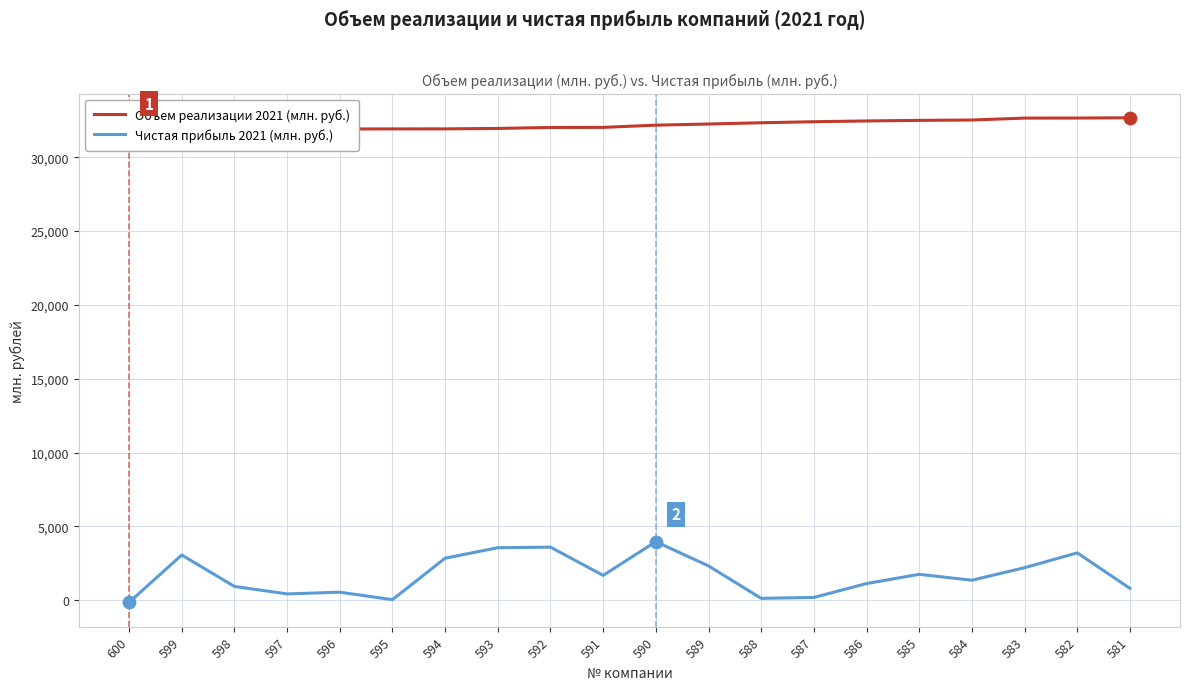

Is the value of Объем реализации 2021 (млн. руб.) at 600 greater than the value of Чистая прибыль 2021 (млн. руб.) at 595?

Yes